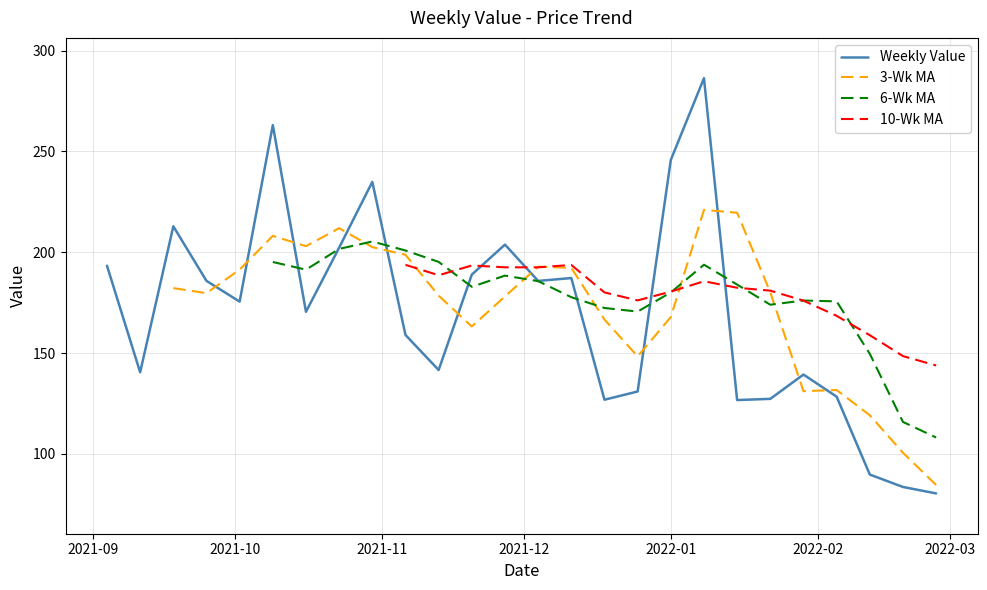

What is the lowest value of the Weekly Value series?

80.4